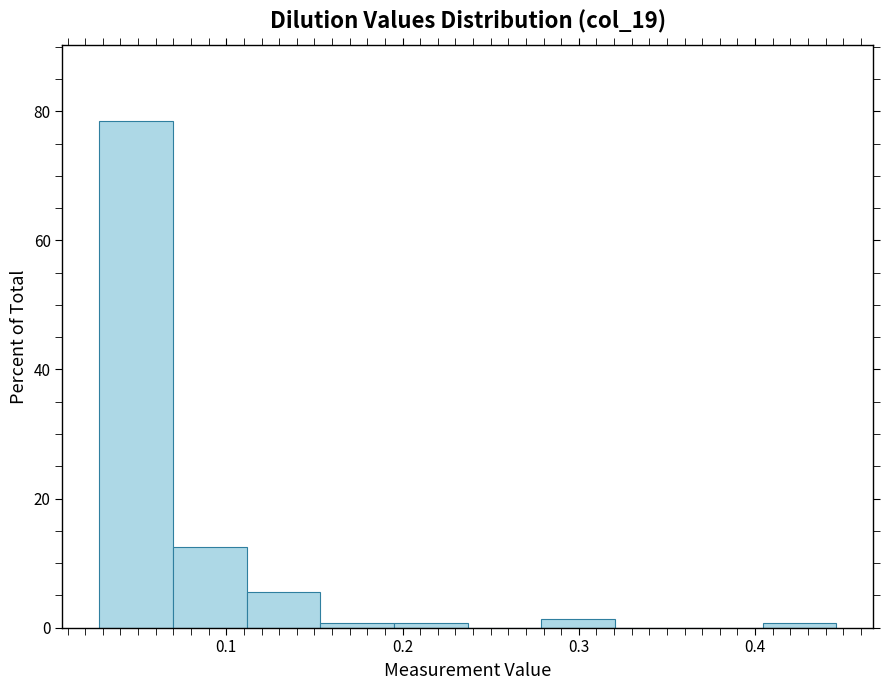

Reading left to right, list every bar in this chart as the range it spans on the x-axis followed by its height. Neither the bar edges nor the heights are printed on the chart, so give them approximately, as read against the axes.

0.03 to 0.07: 78
0.07 to 0.11: 12
0.11 to 0.15: 6
0.15 to 0.20: under 2
0.20 to 0.24: under 2
0.24 to 0.28: 0
0.28 to 0.32: under 2
0.32 to 0.36: 0
0.36 to 0.40: 0
0.40 to 0.45: under 2